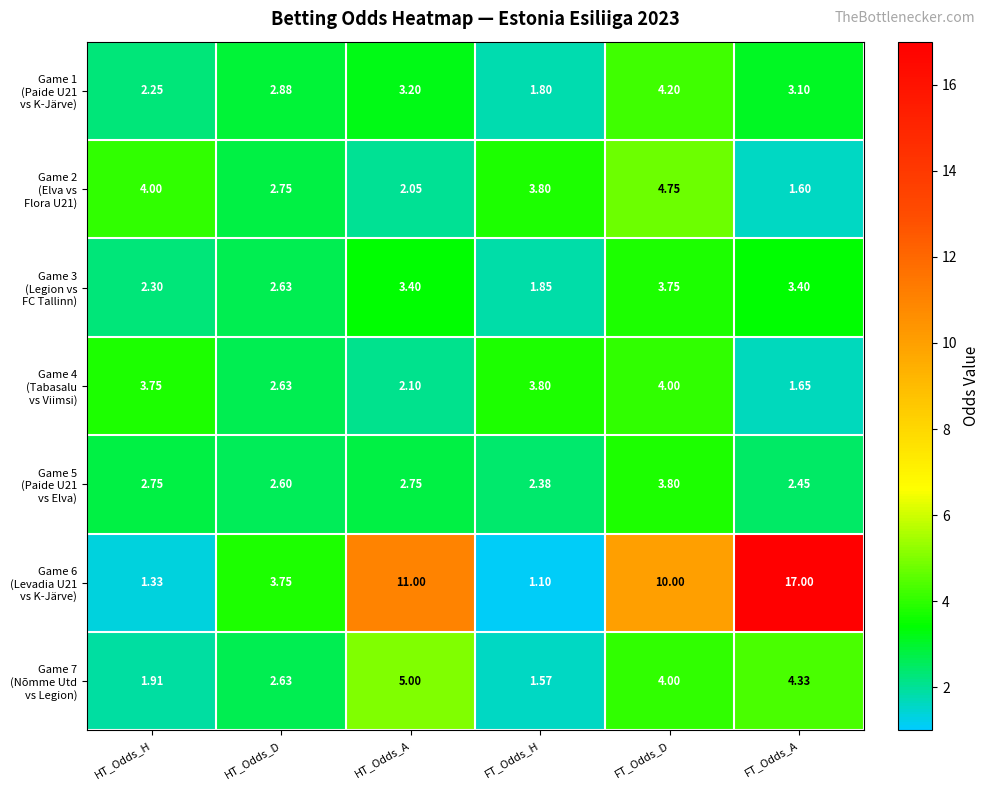

At which category does the chart reach its peak across all series?

FT_Odds_A